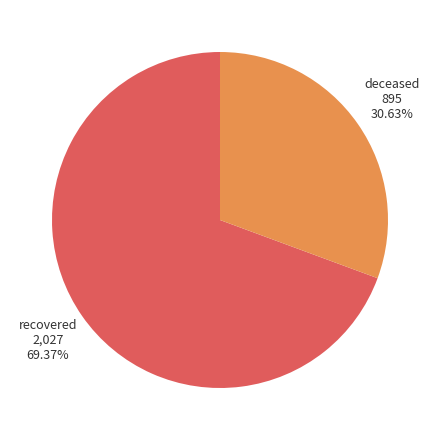

Is there any slice that represents more than half of the pie?

Yes